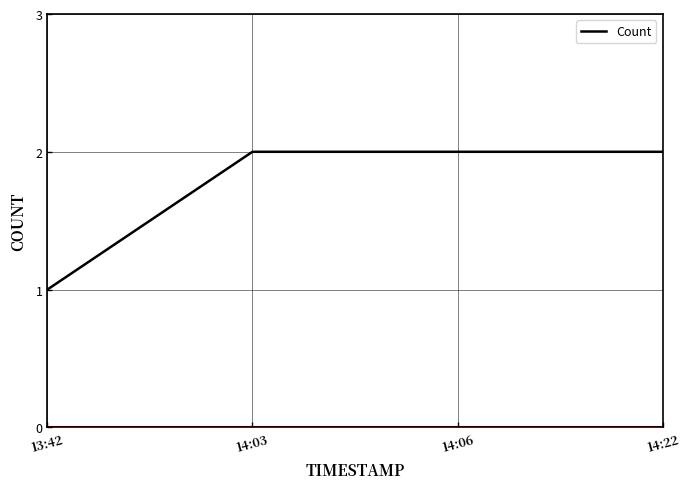

What is the difference between the maximum and minimum values?

1